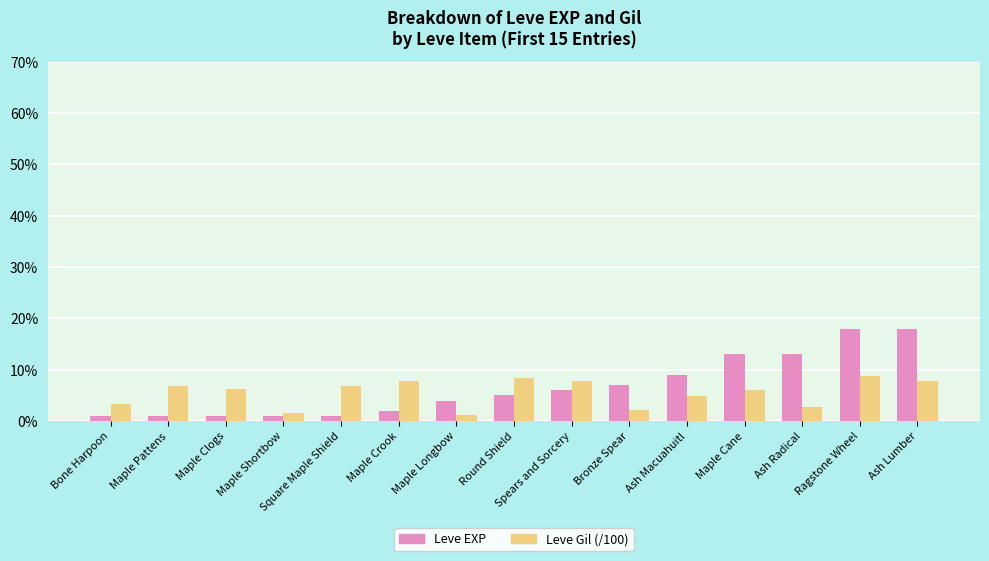

What is the average value of the Leve EXP series?

6.7